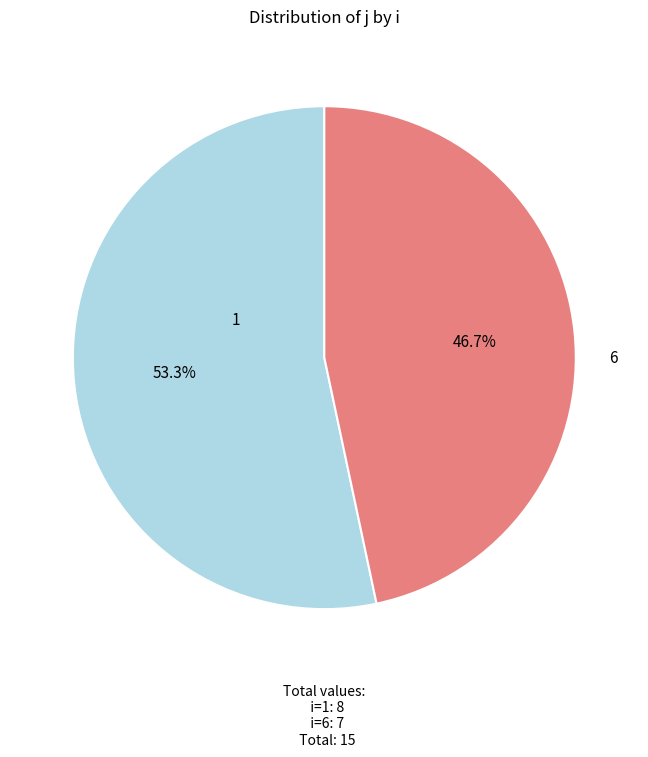

Which category has the biggest portion of the pie?

1